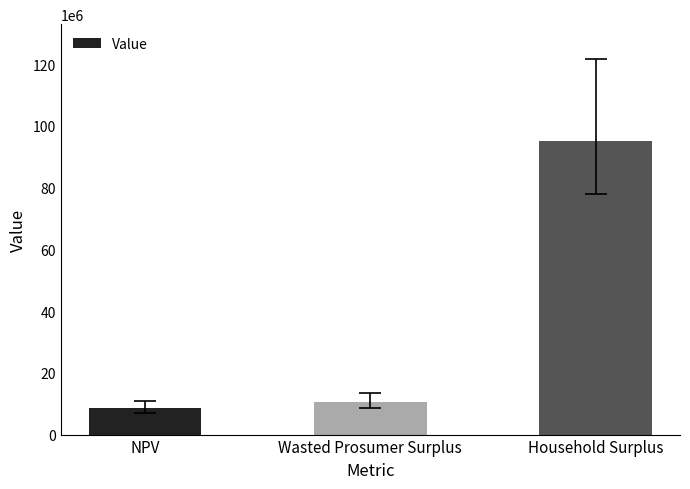

The chart shows a value of 3465714.5 at NPV. True or false?

False